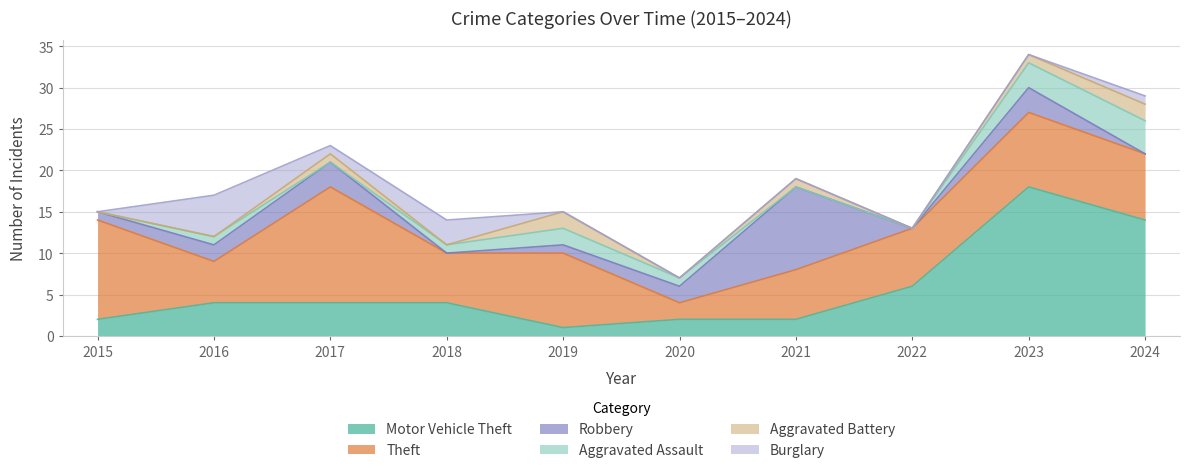

Is it true that Burglary equals 0 at 2021?

True